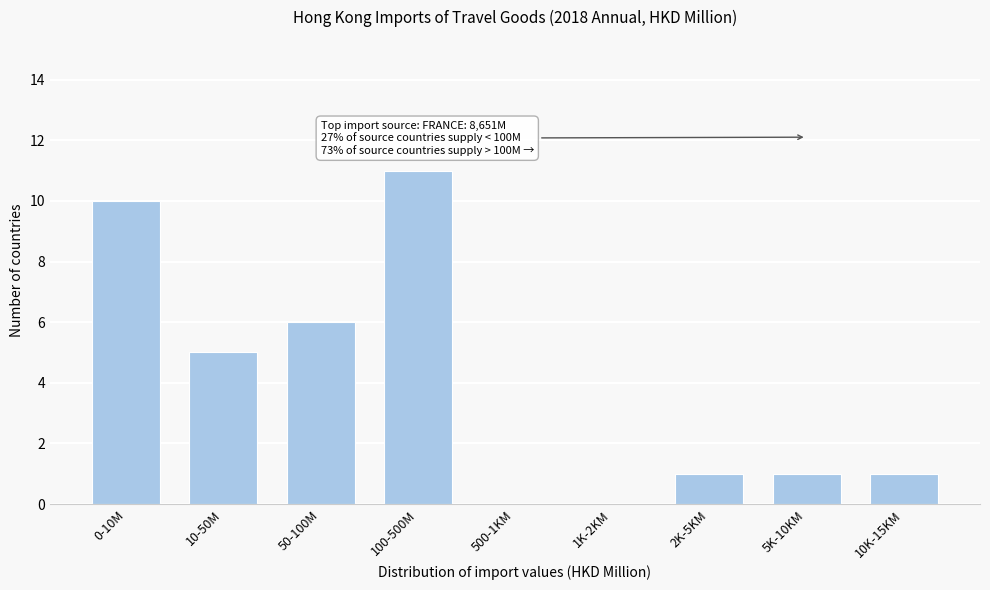

Reading left to right, transcribe all the data shown in this chart.

0-10M=10	10-50M=5	50-100M=6	100-500M=11	500-1KM=0	1K-2KM=0	2K-5KM=1	5K-10KM=1	10K-15KM=1